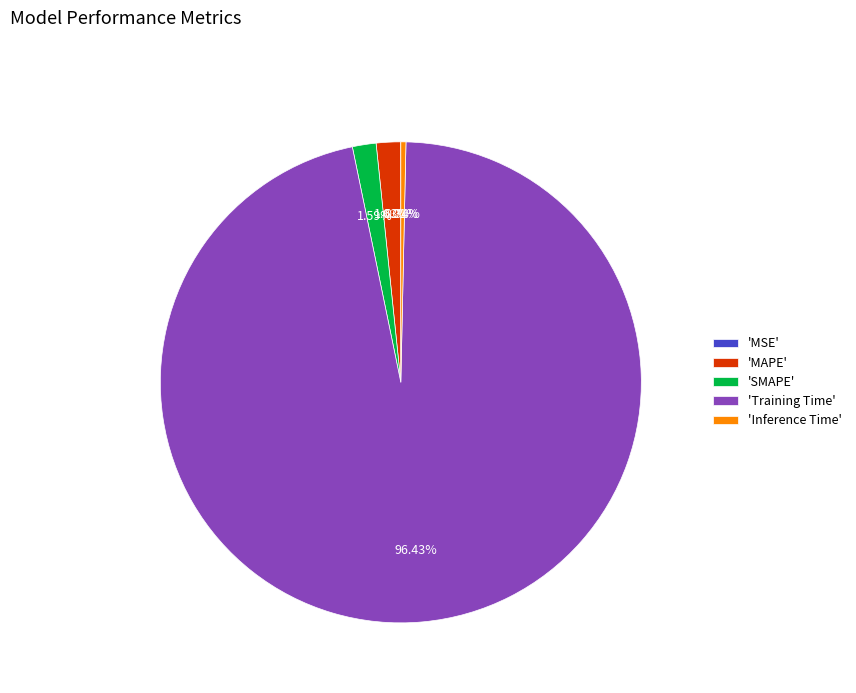

Which slice represents more than half of the pie?

'Training Time'